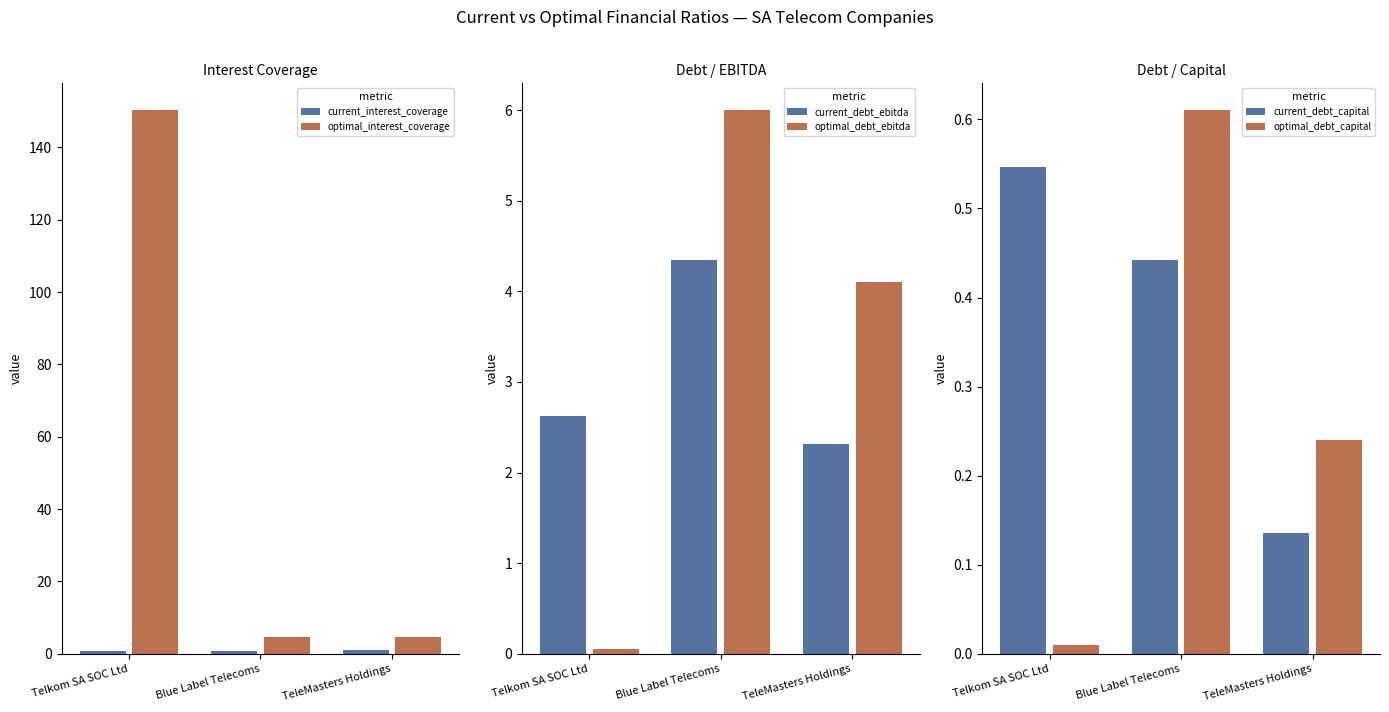

How many current_interest_coverage values are between 0 and 1?

3